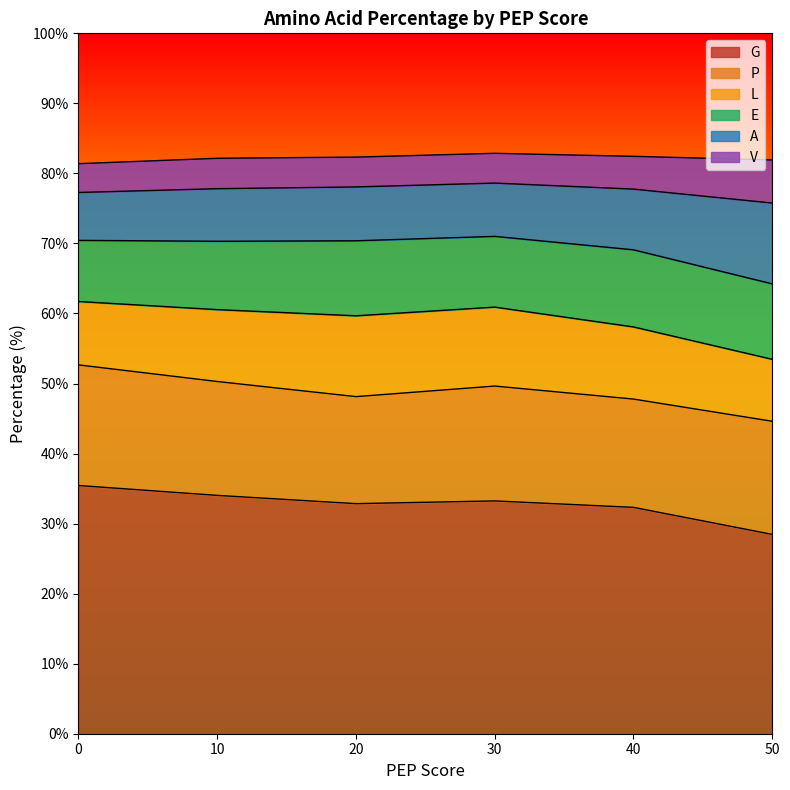

The value of G at 0 is 50.2. True or false?

False